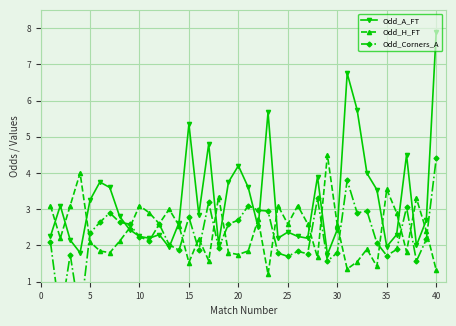

What is the minimum value for Odd_A_FT?

1.8